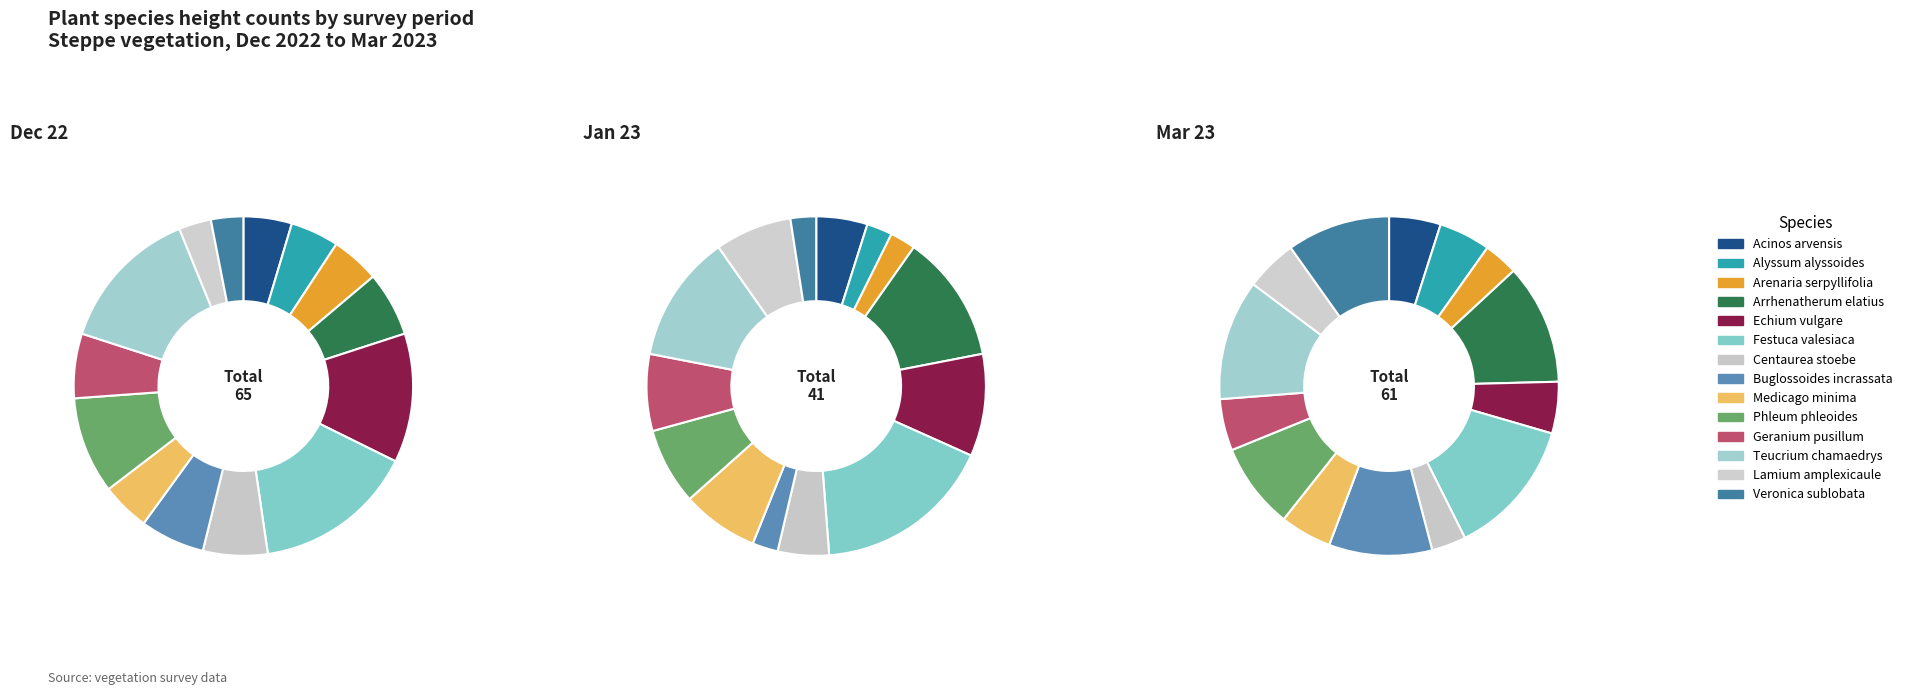

Which category has the smallest portion of the pie?

Alyssum alyssoides